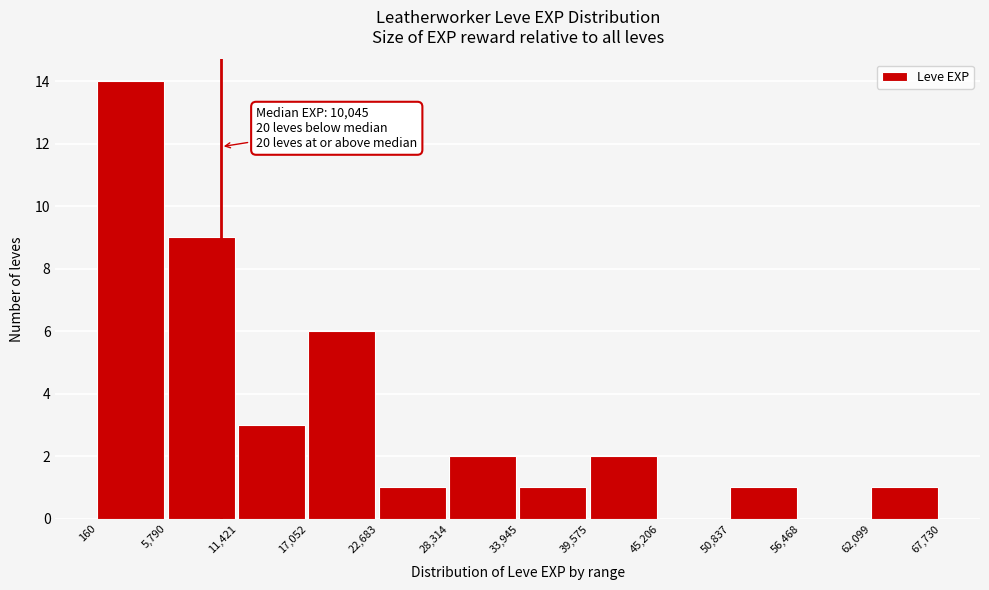

Which range on the x-axis has the tallest bar?

160 to 5,790